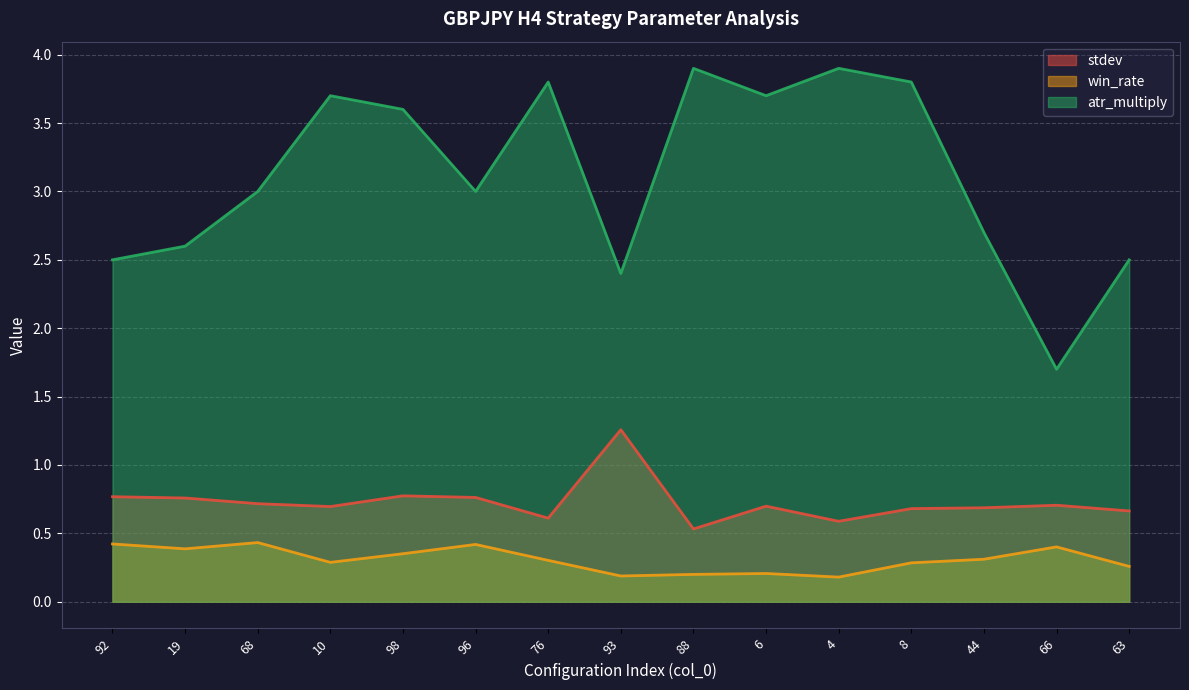

What is the total value across all series at 19?

3.7